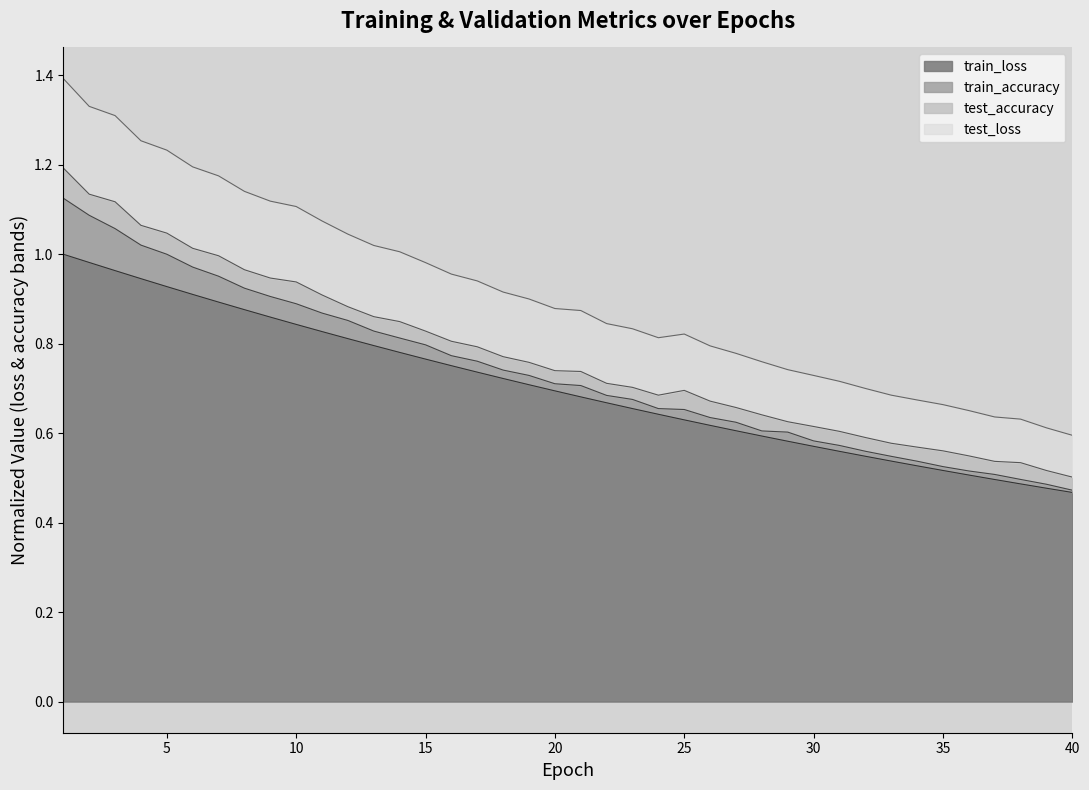

Is the value of train_loss at 26 greater than the value of test_loss at 12?

No